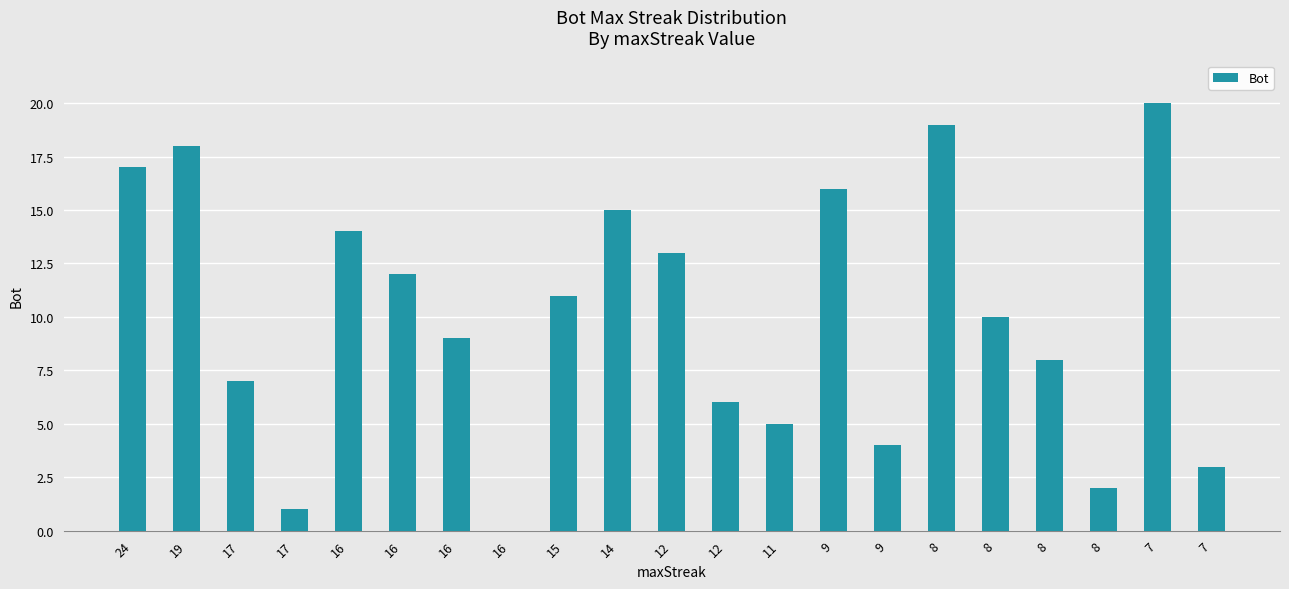

How many positive values are there?

20